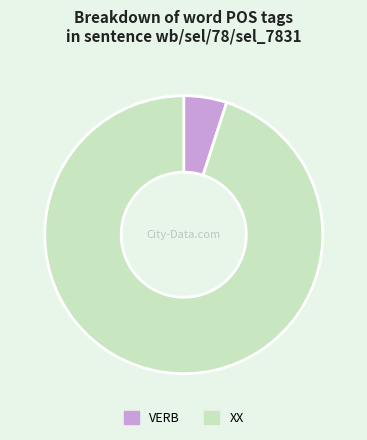

Count the number of slices in the pie.

2